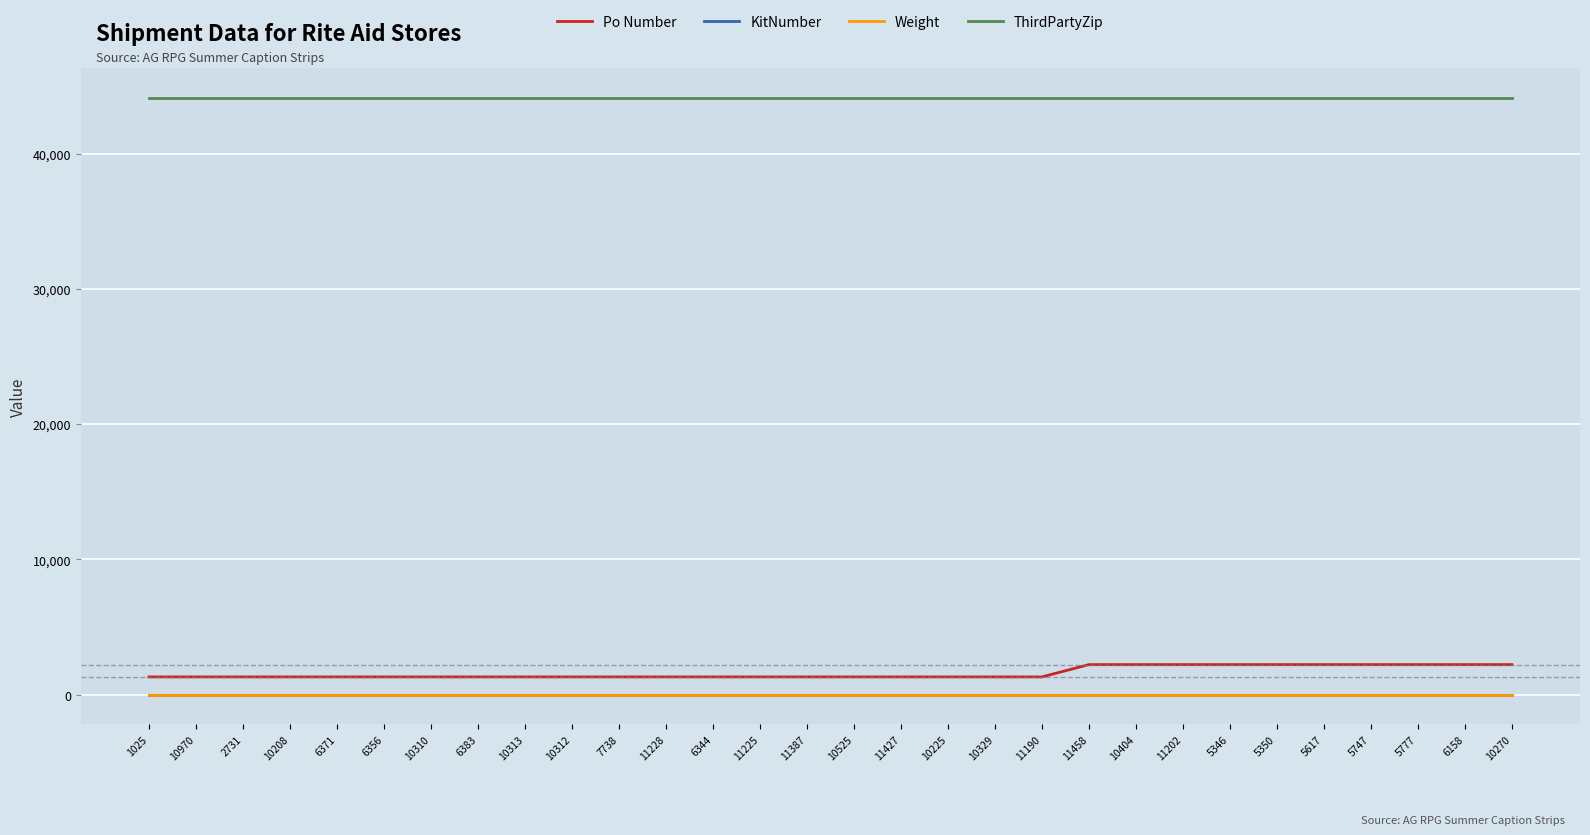

True or false: Weight and KitNumber intersect in this chart.

False